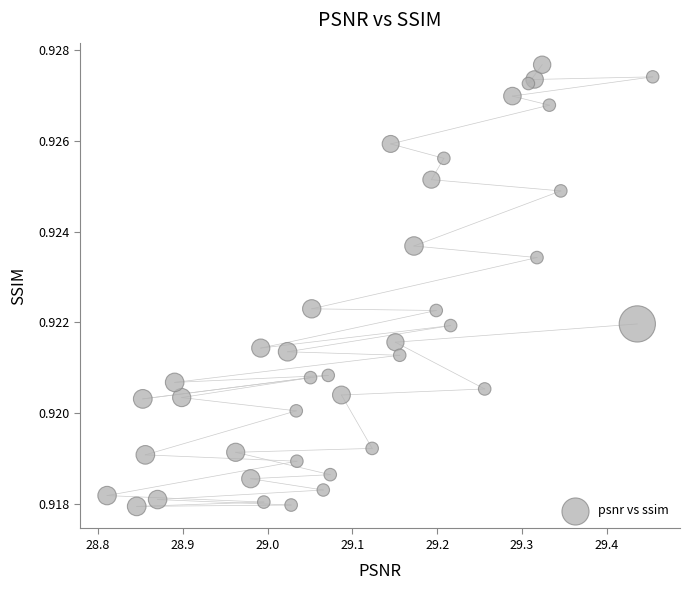

What is the range of X values (max minus min)?

0.6